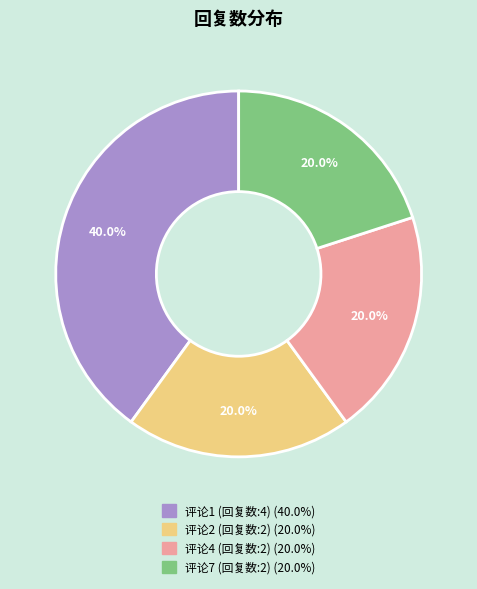

Is there a majority slice in this chart?

No